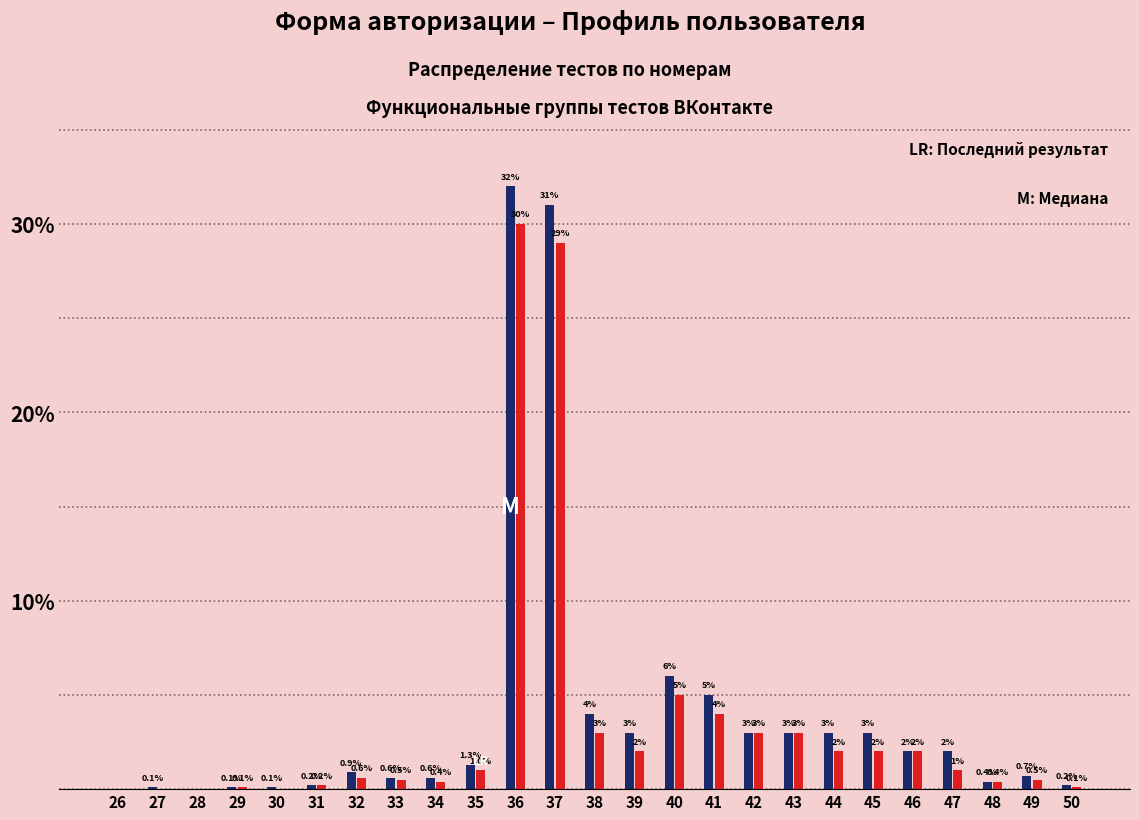

What is the total value across all series at 41?

9.0